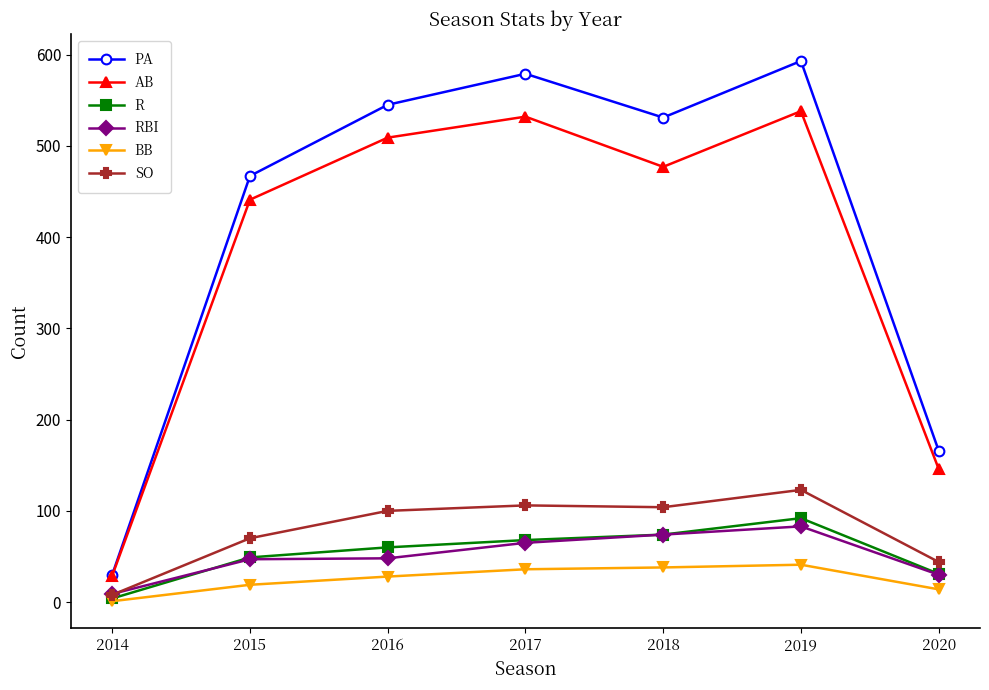

Which series has the widest spread of values?

PA